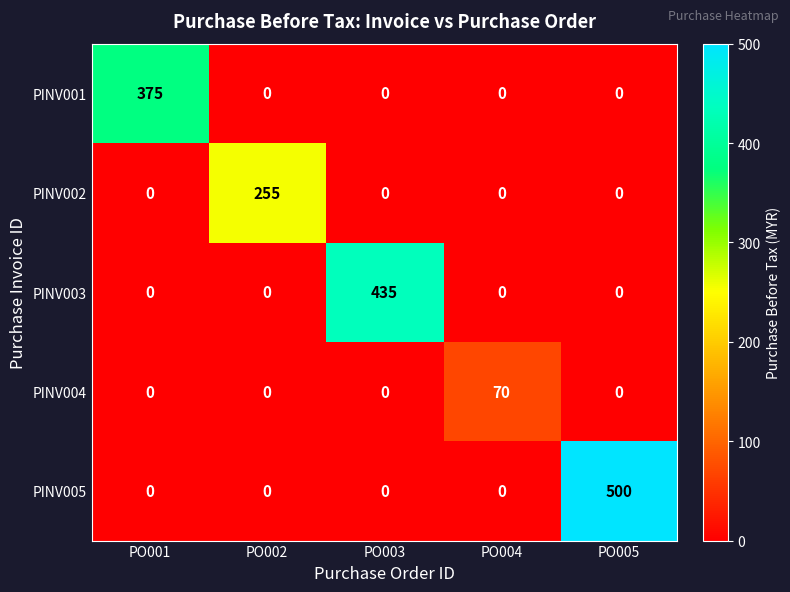

The value of PINV001 at PO004 is 125. True or false?

False